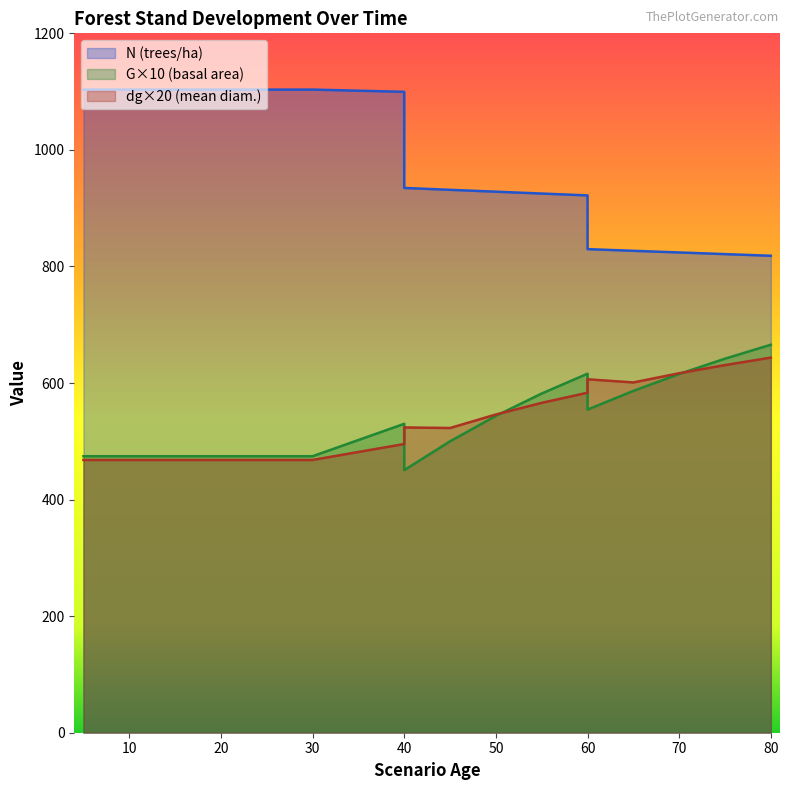

After their last crossing, which series has the higher values: dg or G?

G